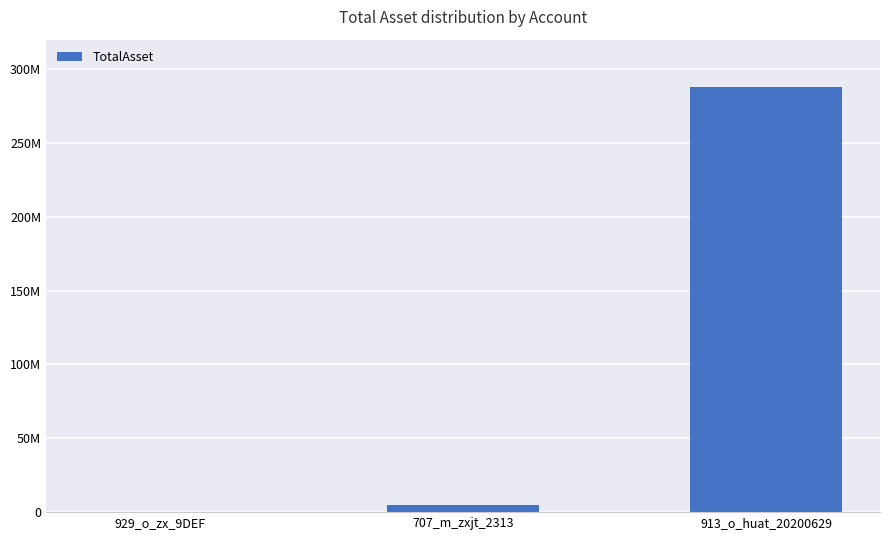

What position from the right is 913_o_huat_20200629?

1